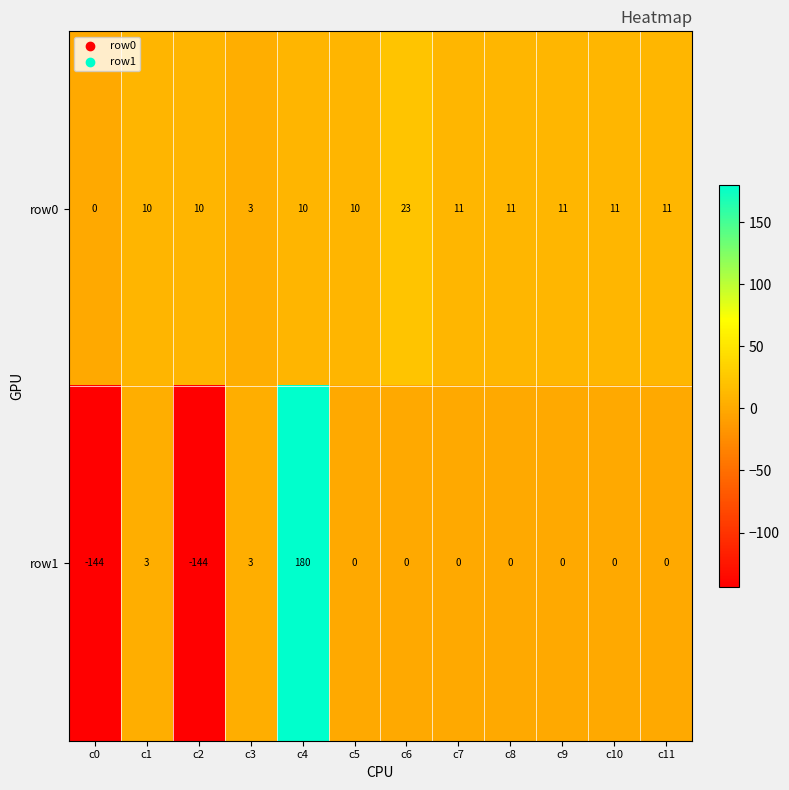

Is it true that row0 equals 10 at c5?

True